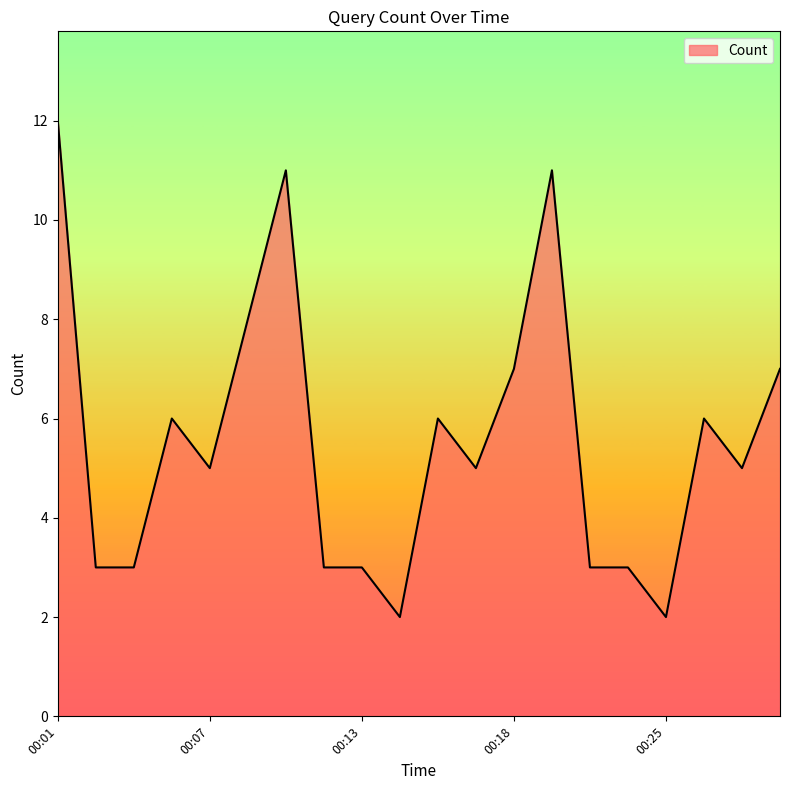

What is the difference between the second highest and minimum values?

9